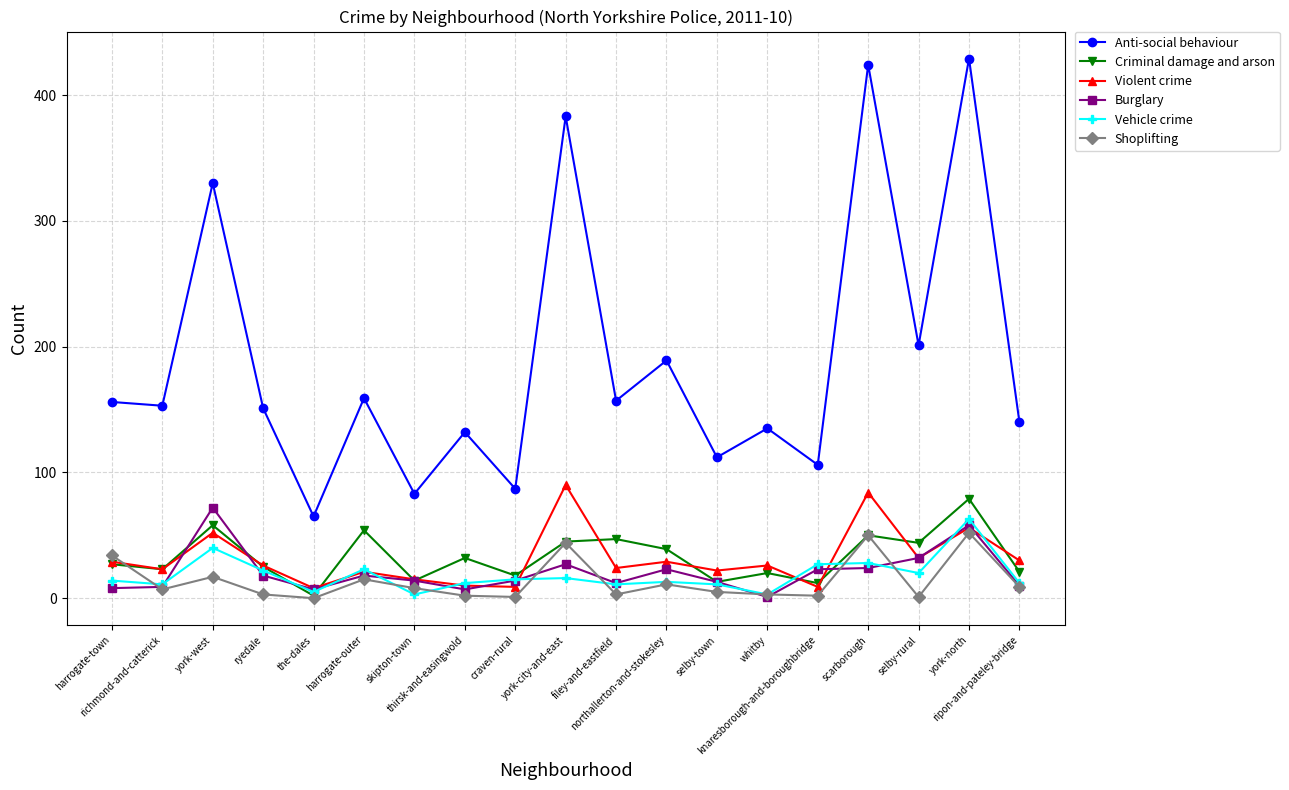

What position from the left is harrogate-town?

1